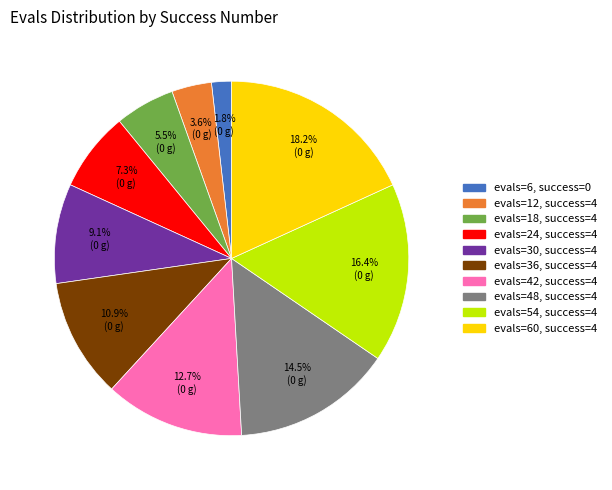

Is there any slice that represents more than half of the pie?

No